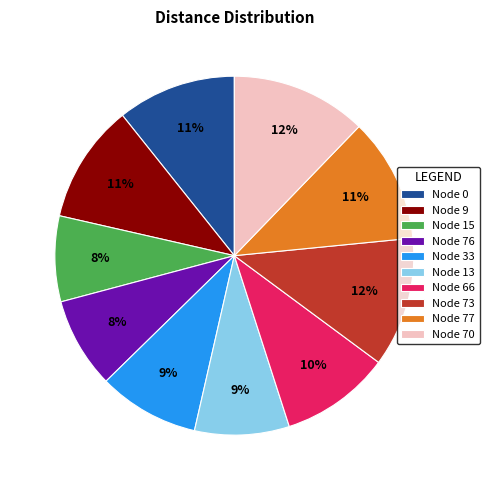

To the nearest percent, what portion does Node 13 represent?

9%